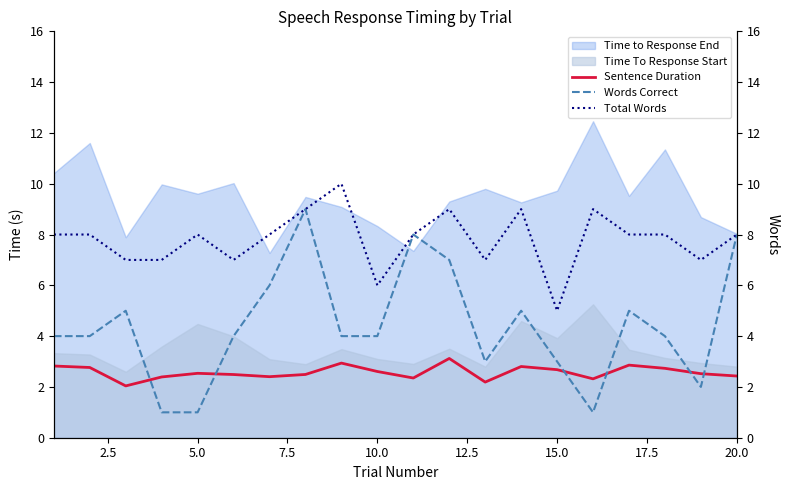

Is it true that Sentence Duration equals 2.5 at 5.0?

True